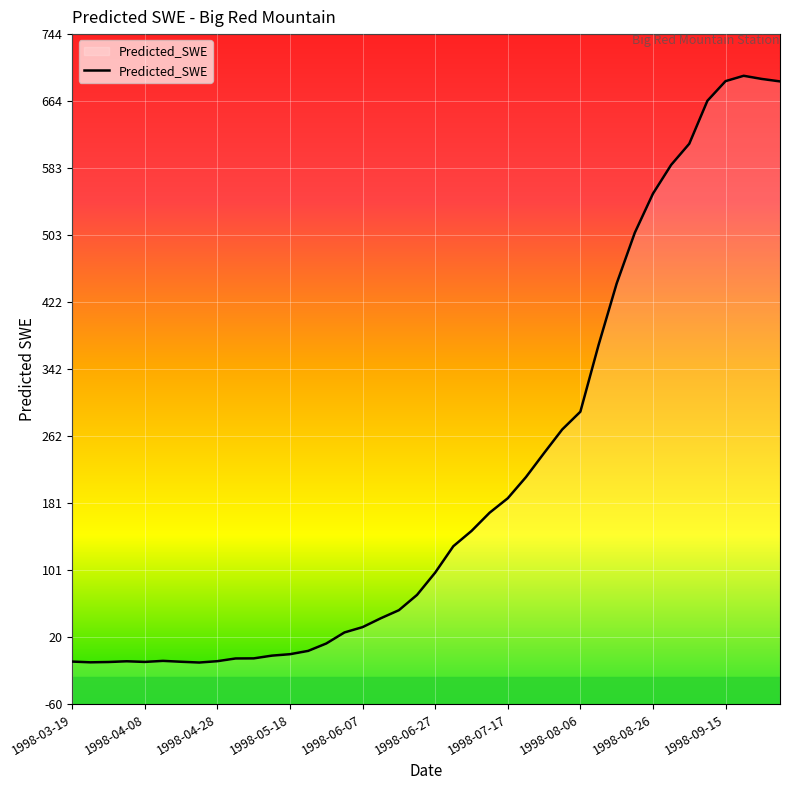

What is the difference between the second highest and second lowest values?

699.8